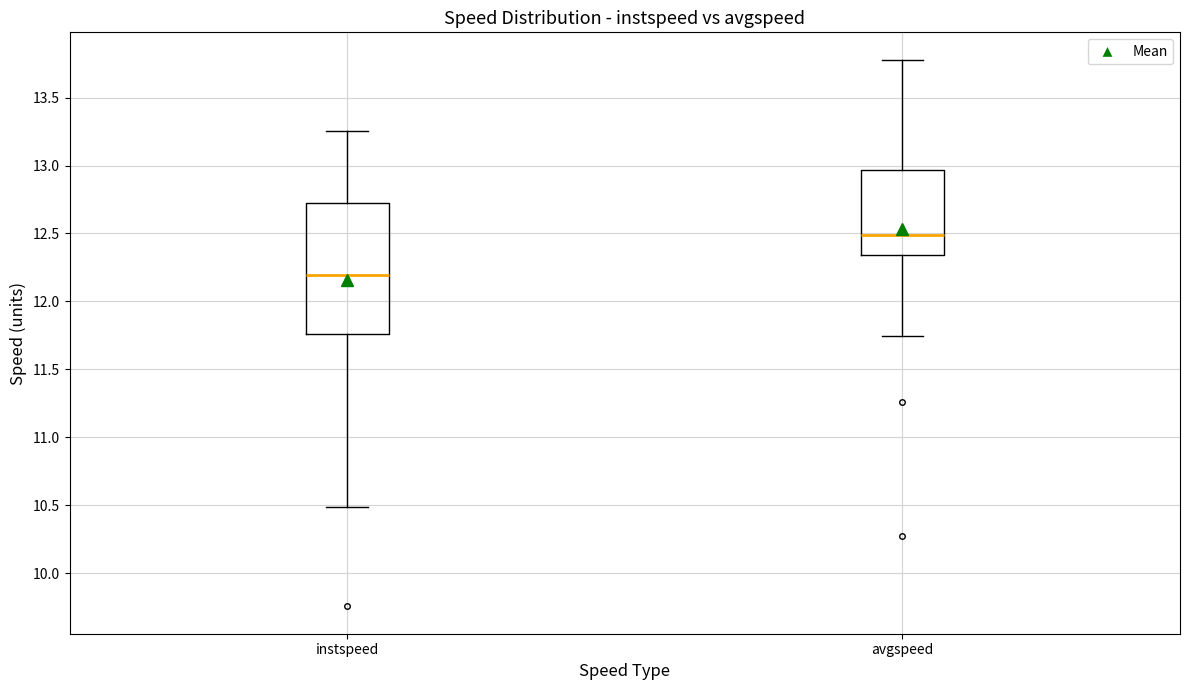

Which box's median line is the highest?

avgspeed